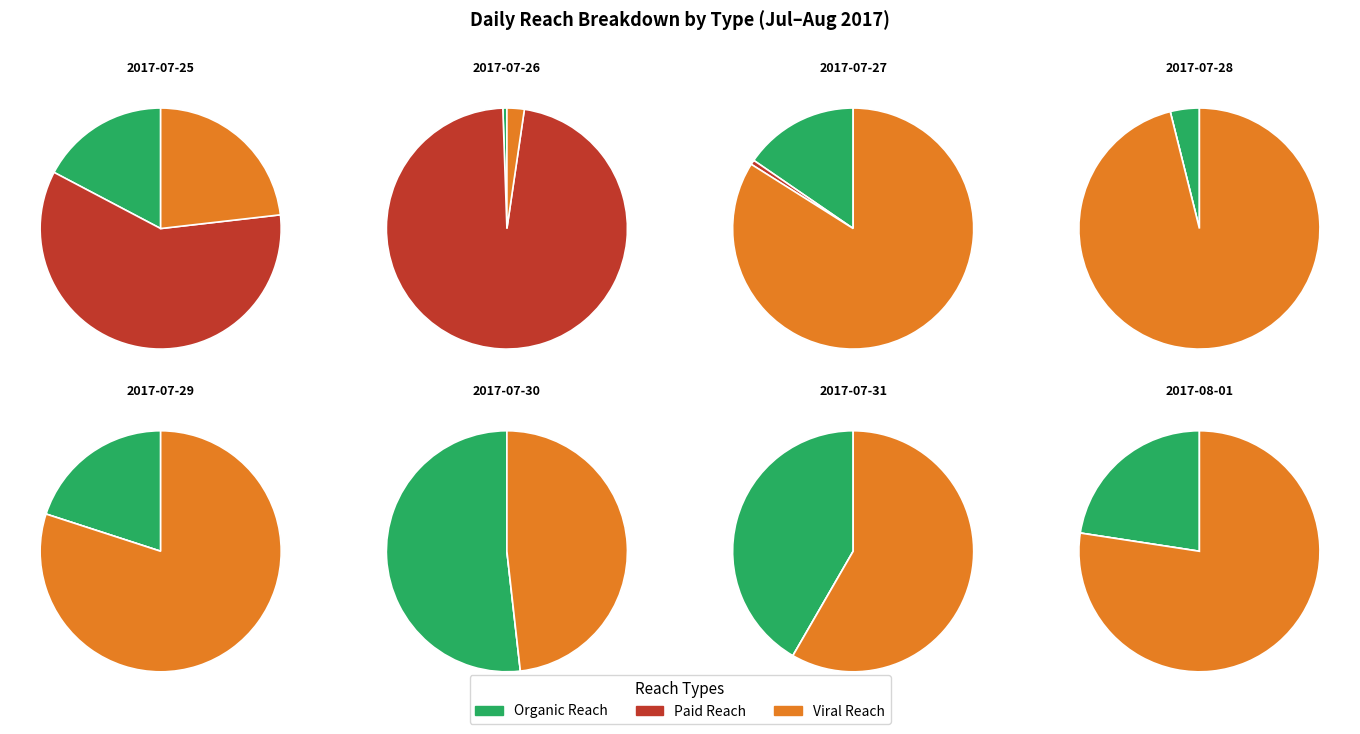

Is it true that 5 is 14% of the pie?

False